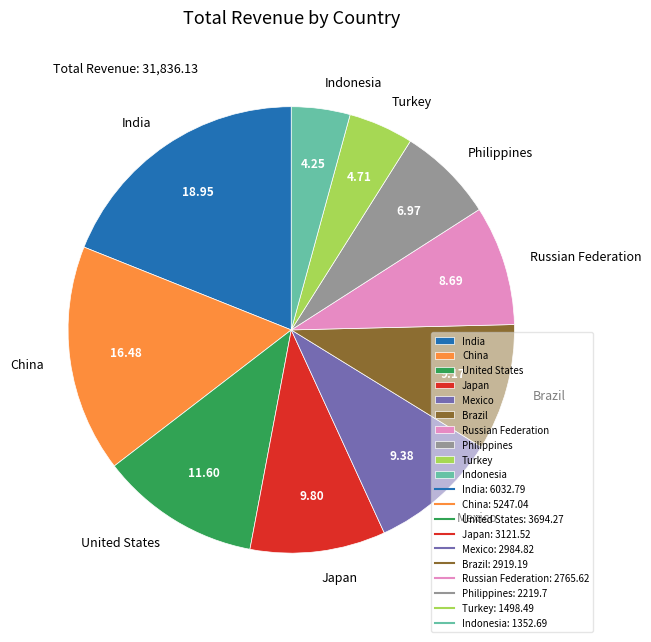

Combined, do Philippines and United States account for over 50%?

No